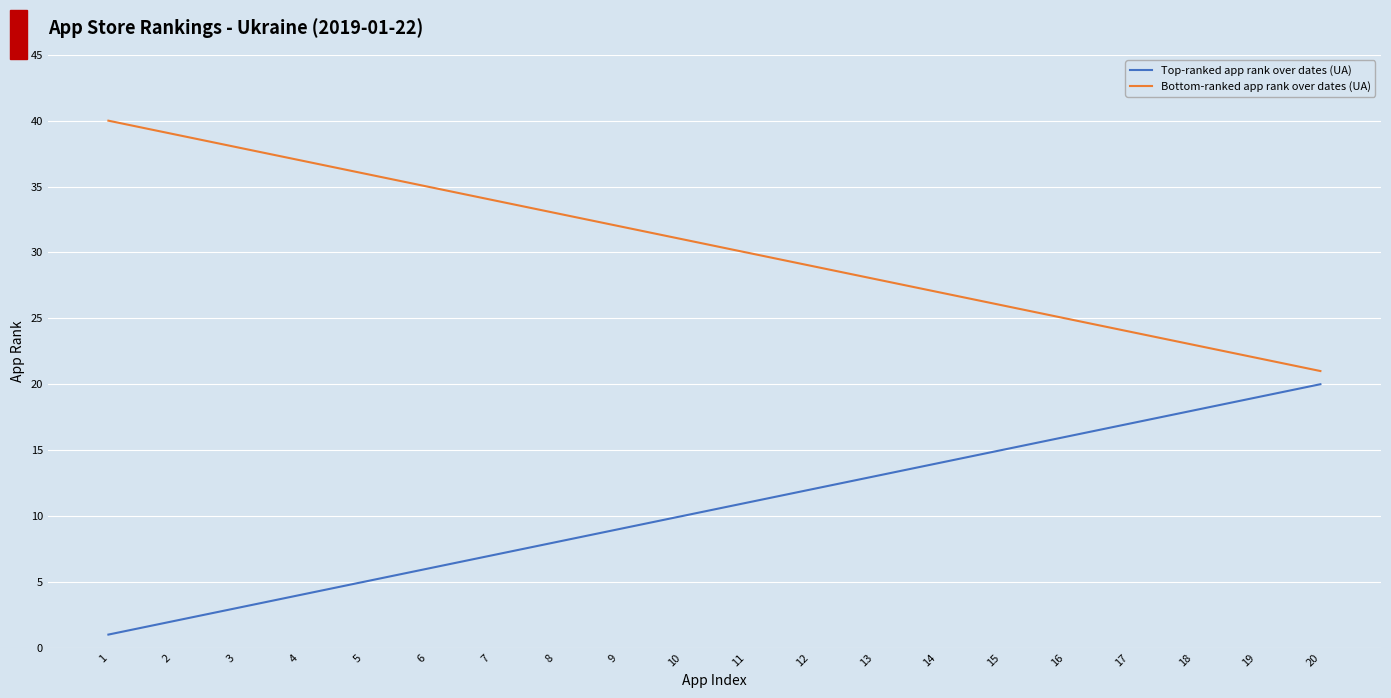

Does the chart display data point markers on the line(s)?

No